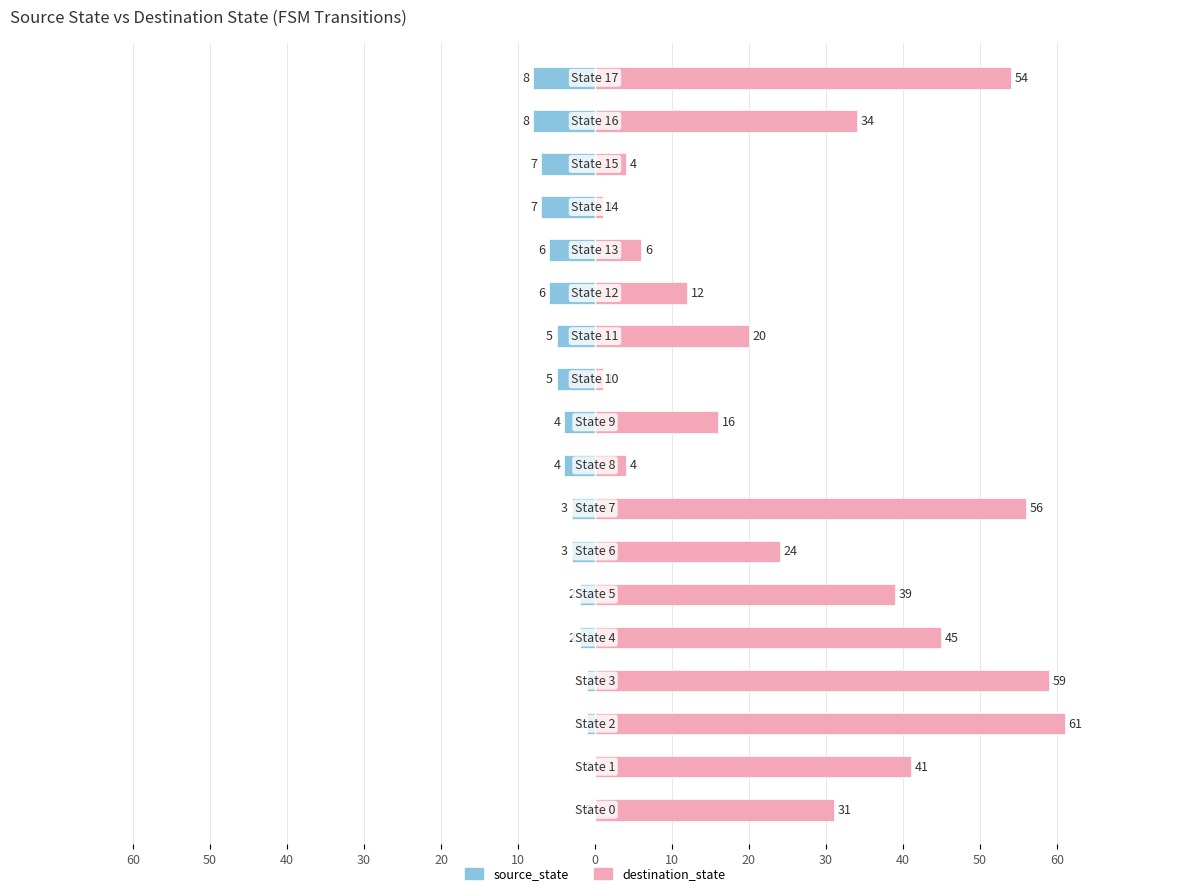

At 17, list the series in order from smallest to largest.

source_state, destination_state